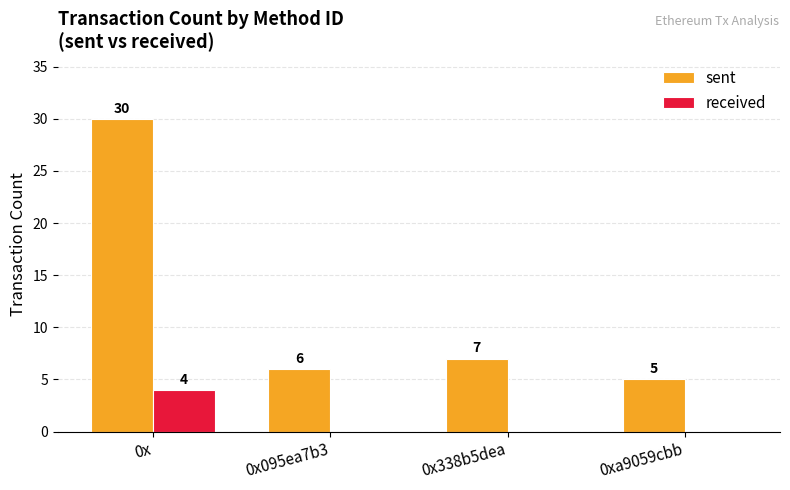

Which series has the largest total across all categories?

sent